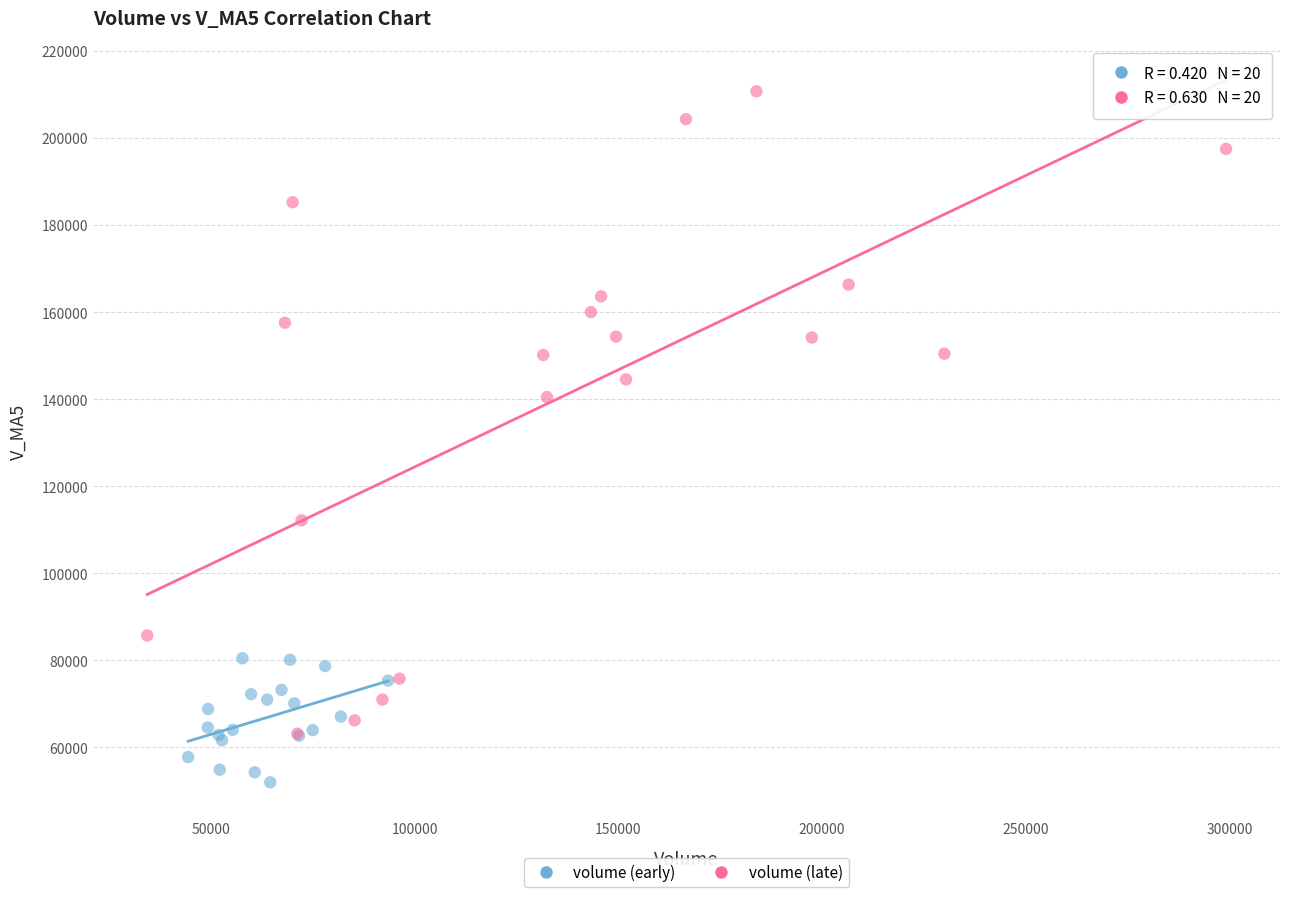

Which series contains the highest Y value?

volume (late)